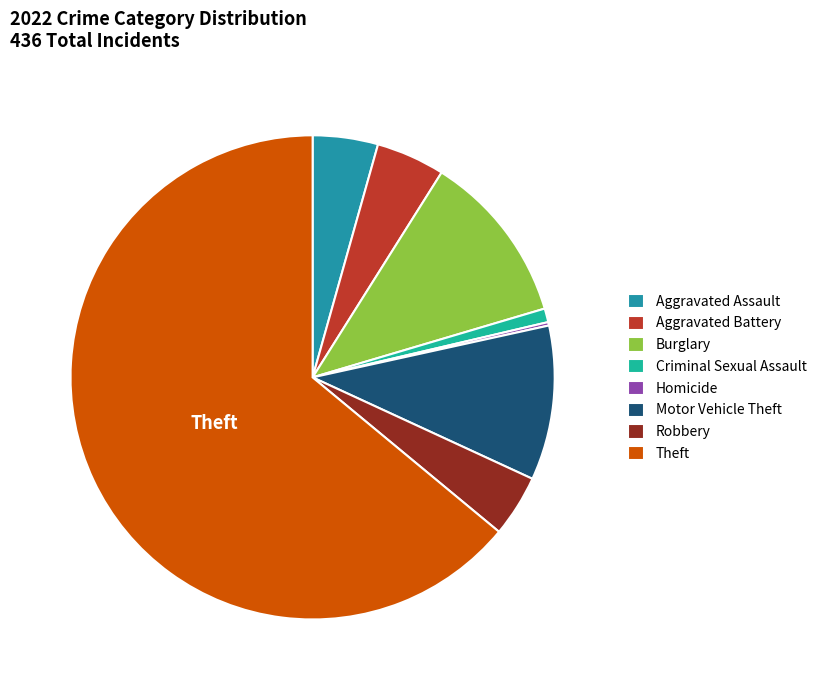

The Aggravated Assault slice represents 4% of the pie. True or false?

True